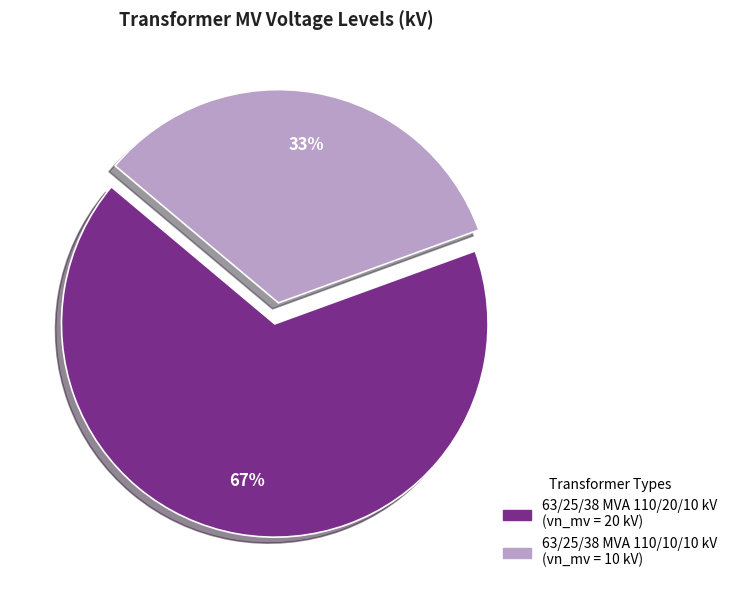

To the nearest percent, what percentage of the pie is 63/25/38 MVA 110/10/10 kV?

33%